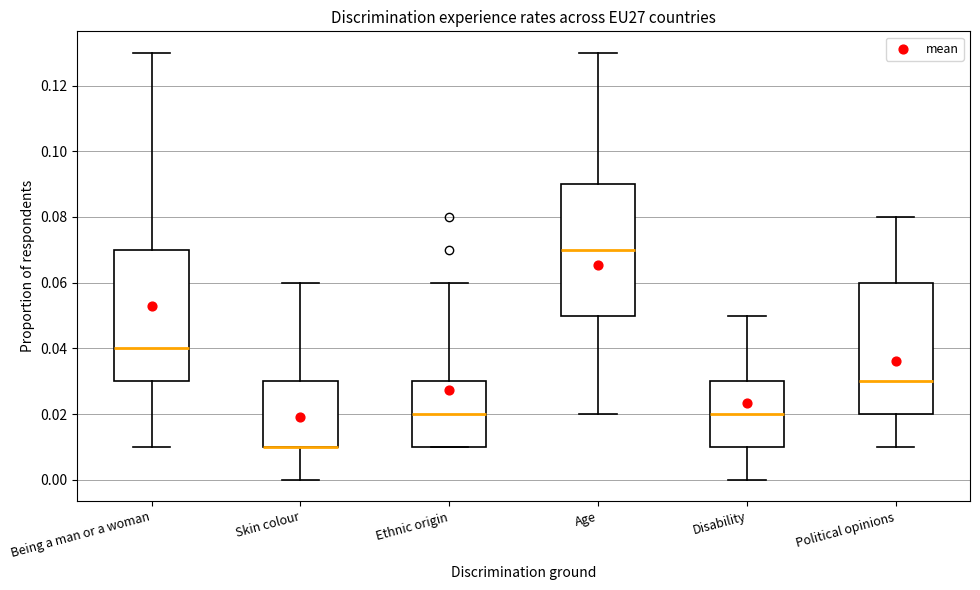

Where is the upper edge of the box for Age on the y-axis? The values are not printed on the chart, so give them approximately, as read against the axis.

0.09